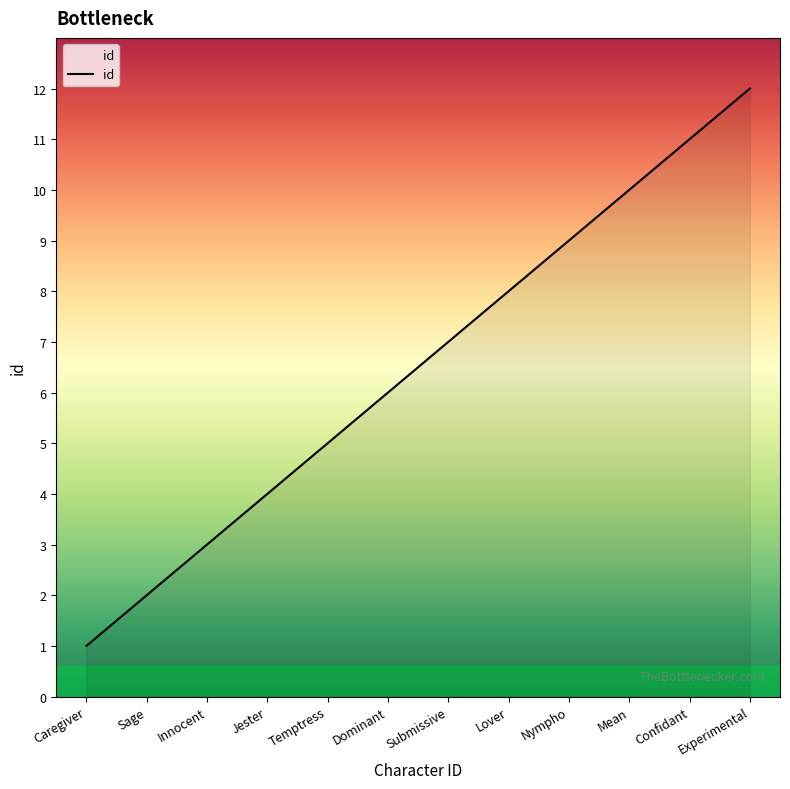

The chart shows a value of 1 at Caregiver. True or false?

True